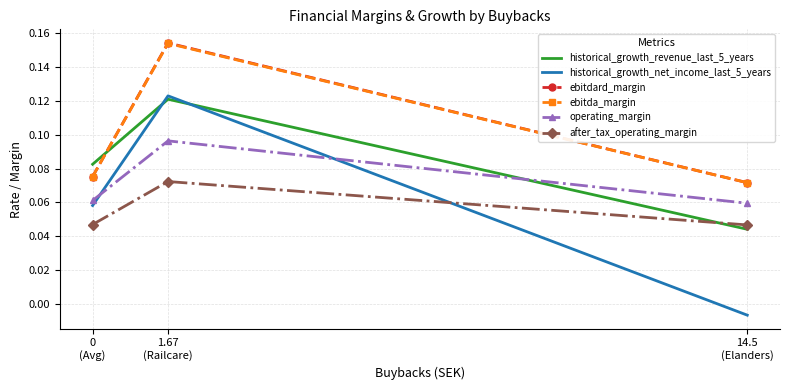

Which series has the largest range (max minus min)?

historical_growth_net_income_last_5_years